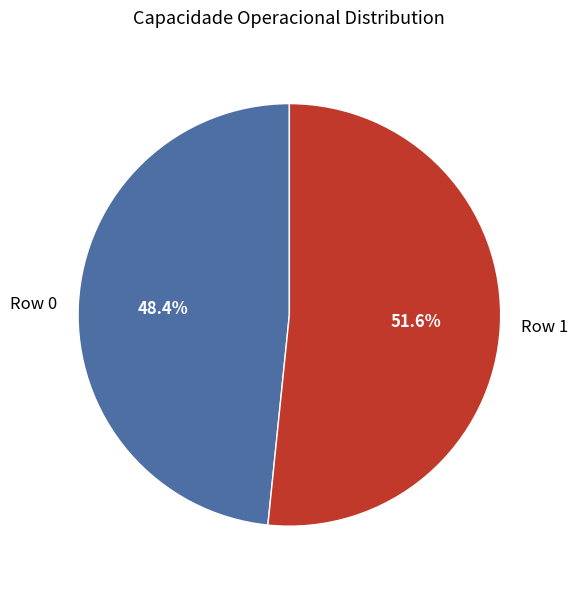

Between Row 1 and Row 0, which is larger?

Row 1